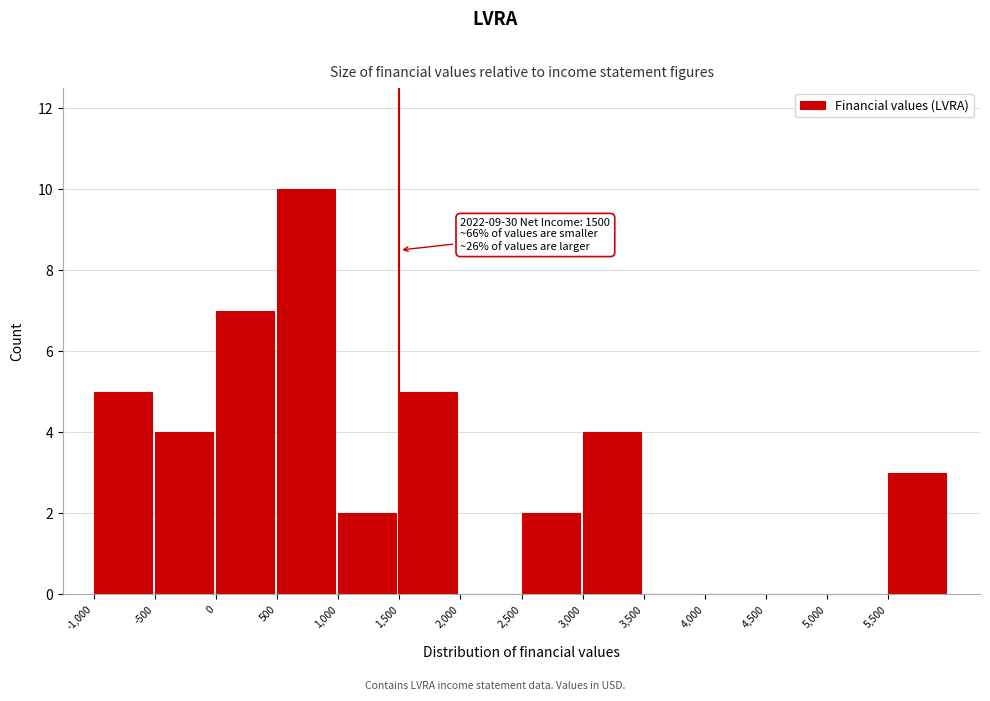

Over which range of the x-axis is the bar tallest?

500 to 1000